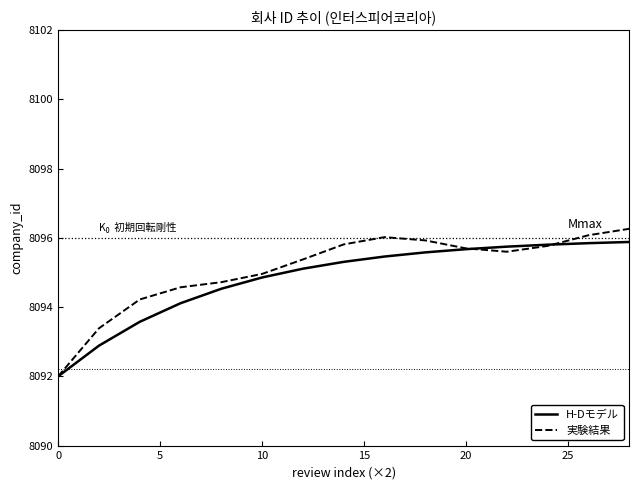

Which series has the largest range (max minus min)?

実験結果